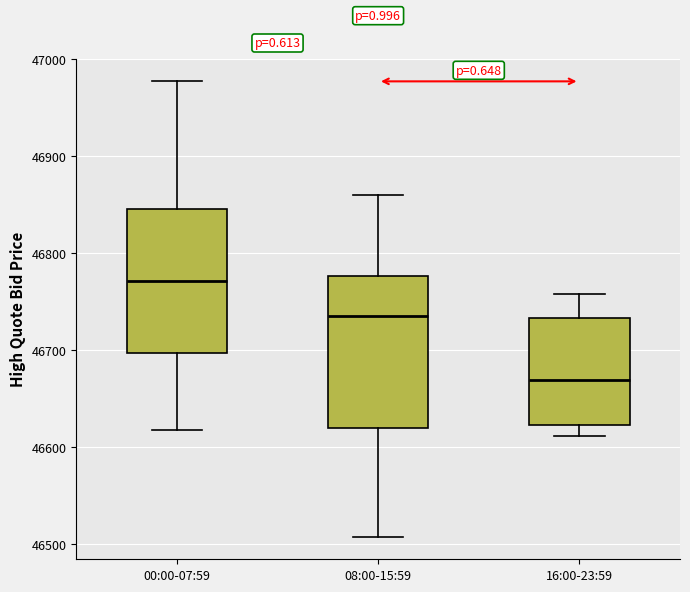

Reading left to right, transcribe this box plot: for each box, give where its median line is, the range the box spans, and where its two whiskers end, as read against the y-axis. The values are not printed on the chart, so give them approximately, as read against the axis.

00:00-07:59: median 46770, box 46700 to 46850, whiskers 46620 to 46980
08:00-15:59: median 46740, box 46620 to 46780, whiskers 46510 to 46860
16:00-23:59: median 46670, box 46620 to 46730, whiskers 46610 to 46760